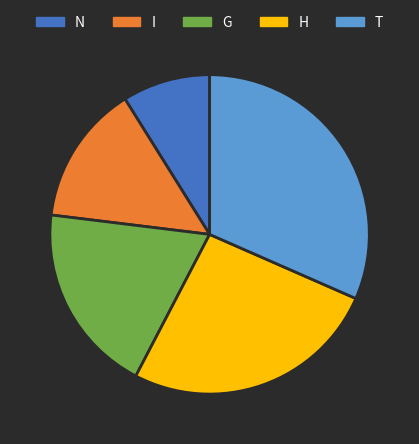

Is the sum of G and H greater than half?

No